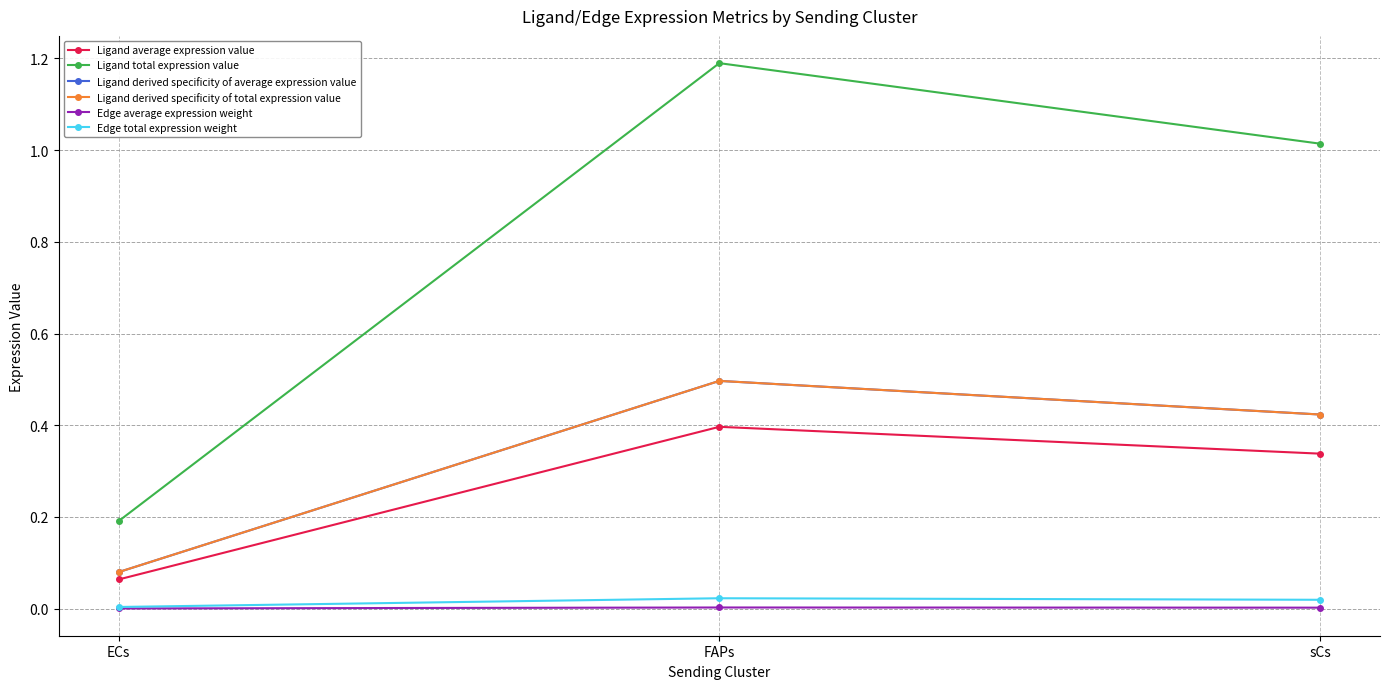

At which category is the sum across all series the highest?

FAPs